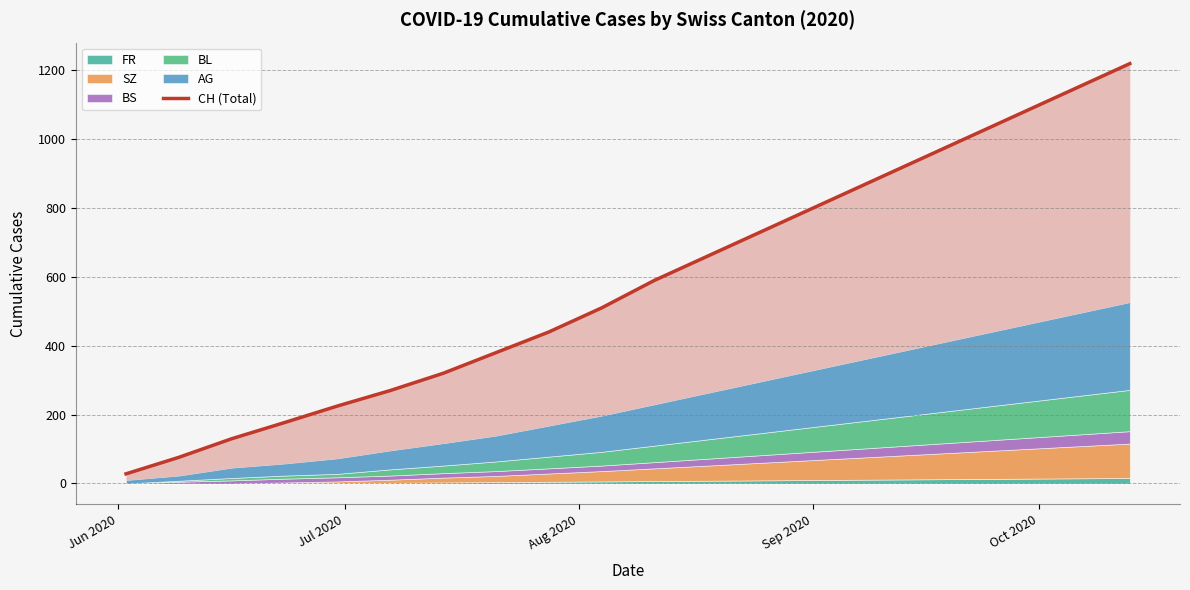

True or false: the data shows 887 at 9.

False